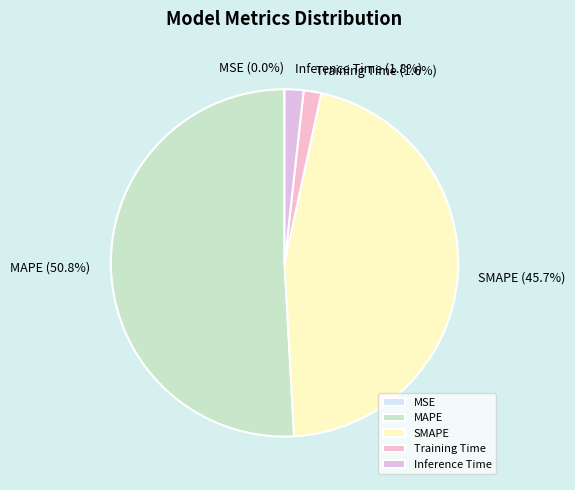

To the nearest percent, what is the combined percentage of Inference Time and MAPE?

53%